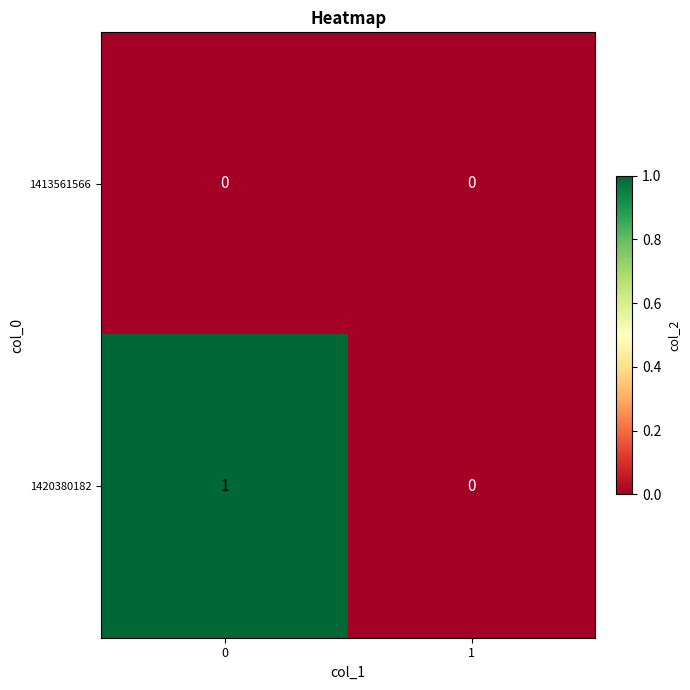

Reading left to right, transcribe all the data shown in this chart.

1413561566: 0	0
1420380182: 1	0